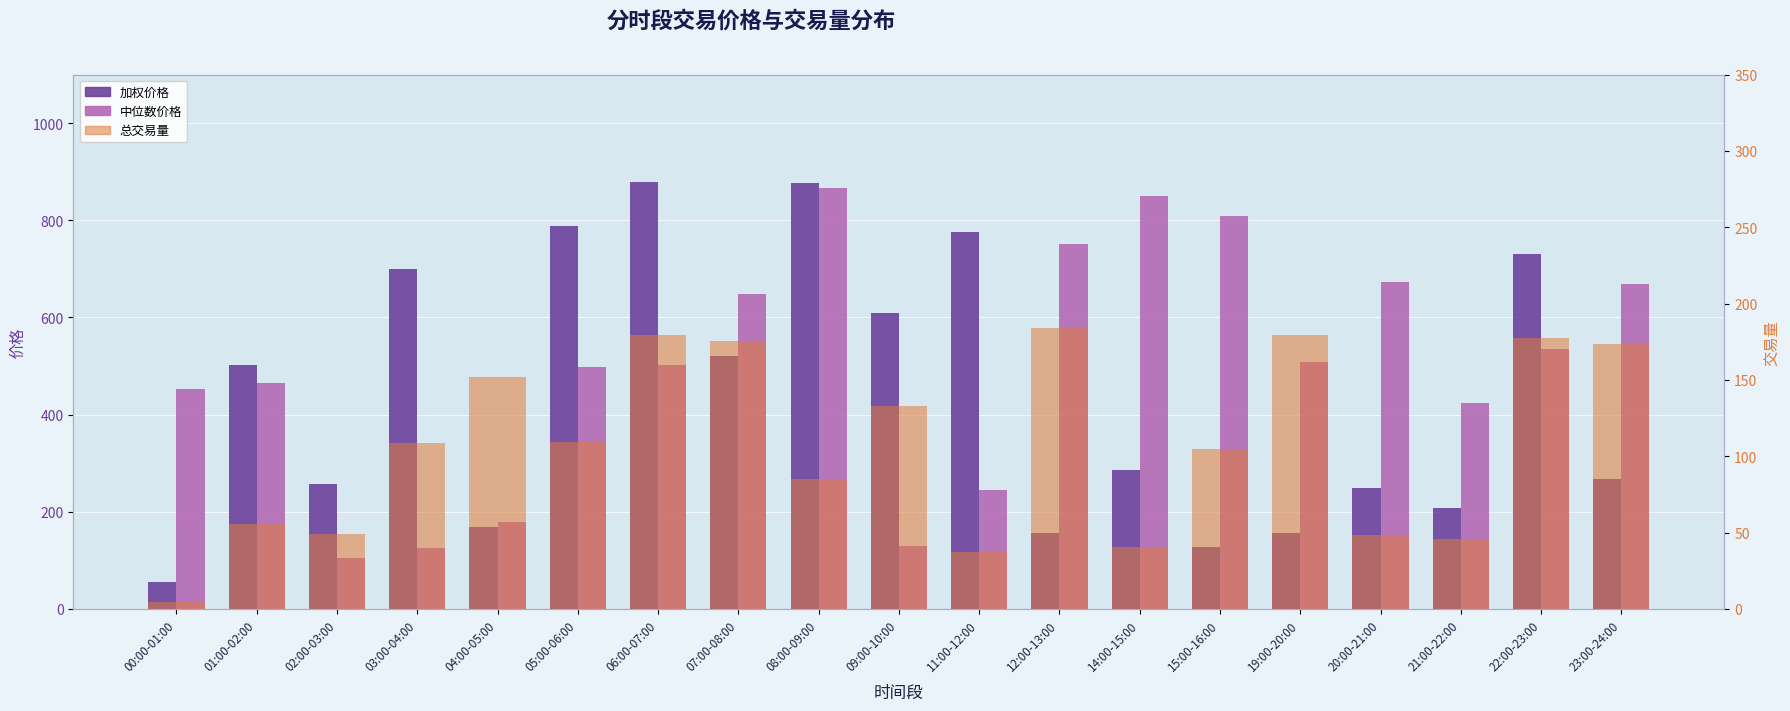

What is the sum of all 中位数价格 values?

9437.0